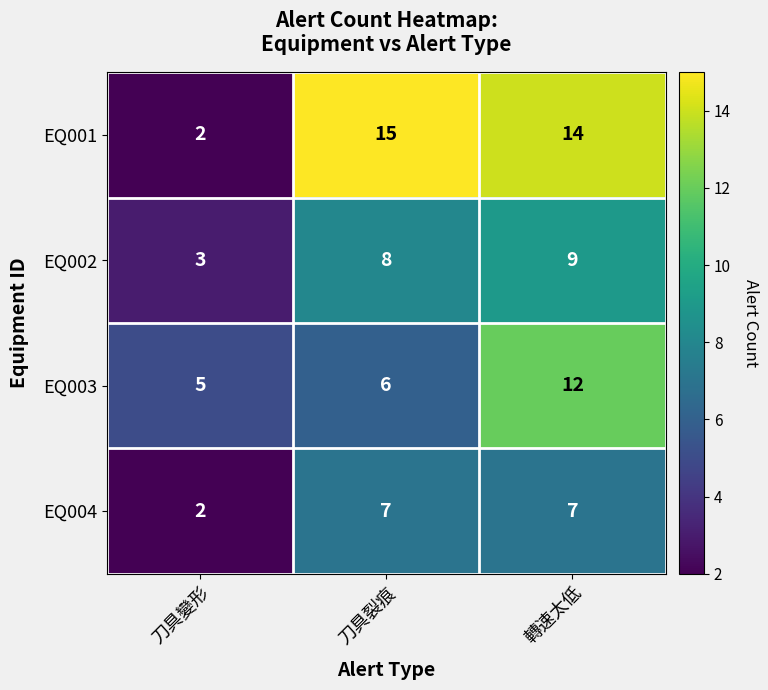

At which label is EQ003 closest to 8?

刀具裂痕